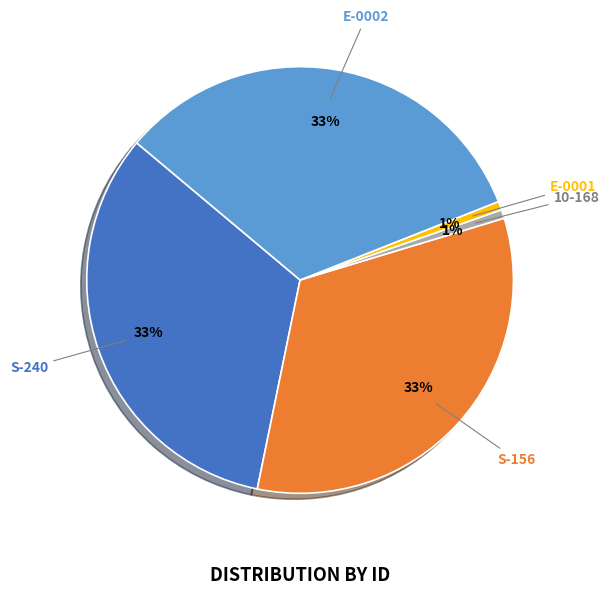

To the nearest percent, what is the difference between the S-240 and 10-168 slice percentages?

32%